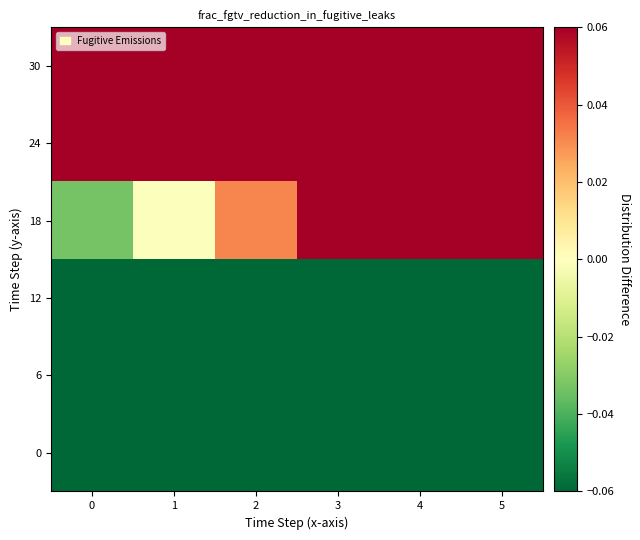

Which label corresponds to the largest value in the chart?

5